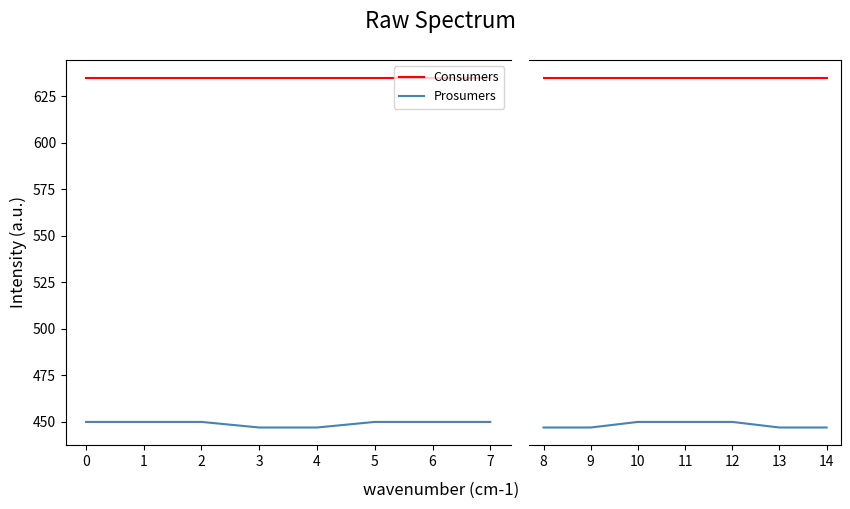

True or false: Consumers and Prosumers intersect in this chart.

False